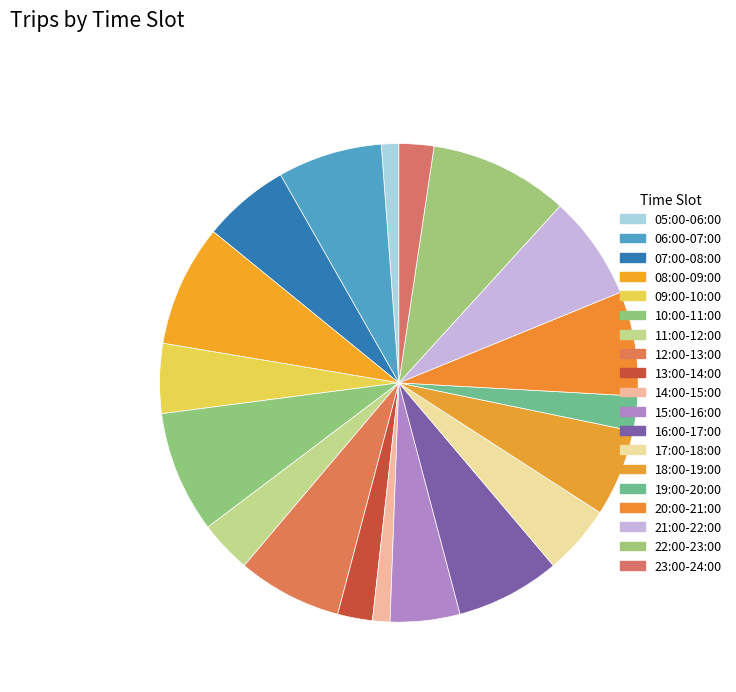

Count the number of slices in the pie.

19